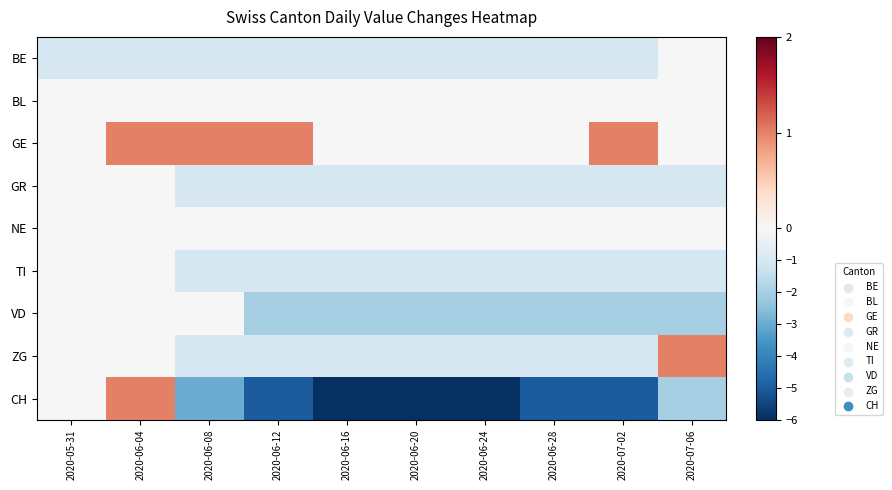

Which series has the widest spread of values?

CH